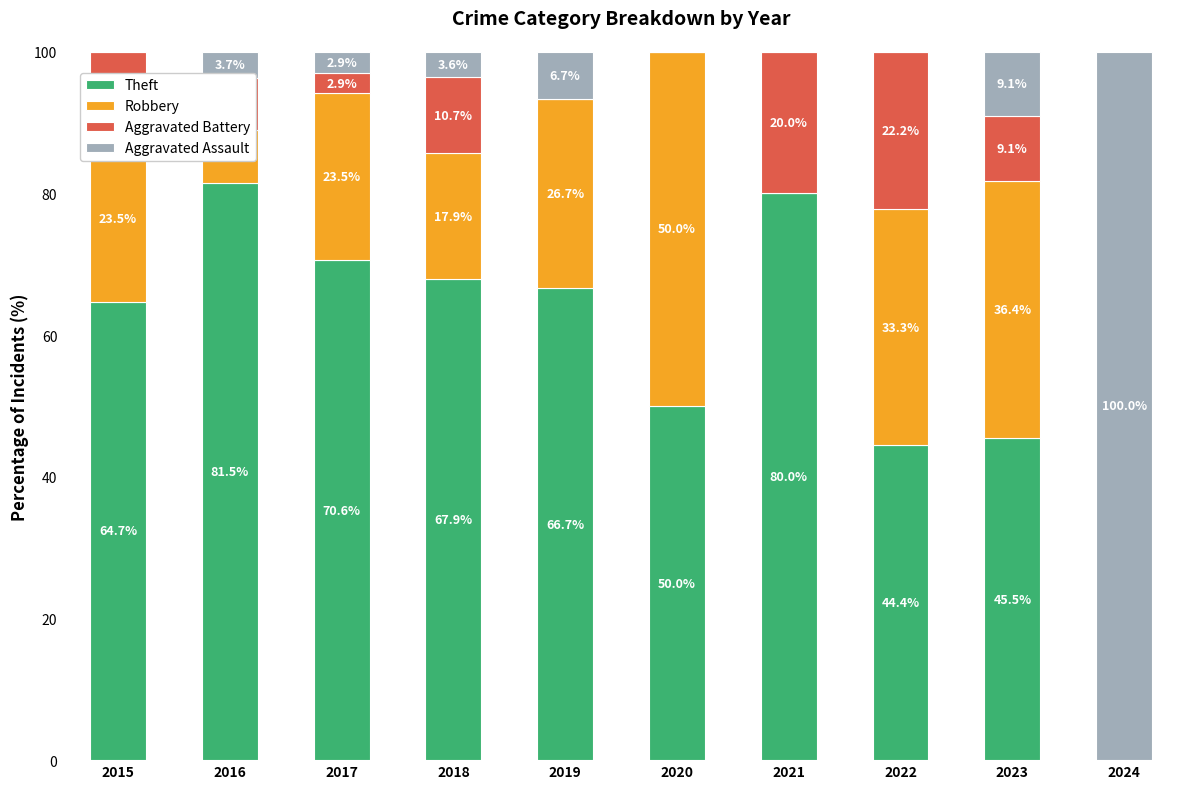

What is the total value across all series at 2023?

100.0